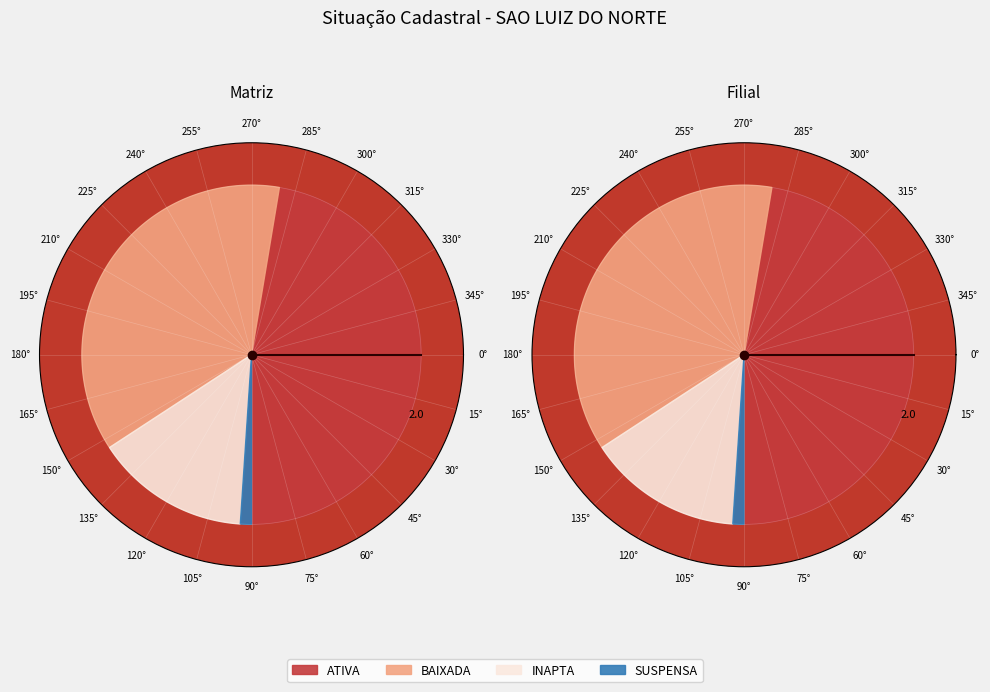

What portion of the pie excludes INAPTA?

85.3%